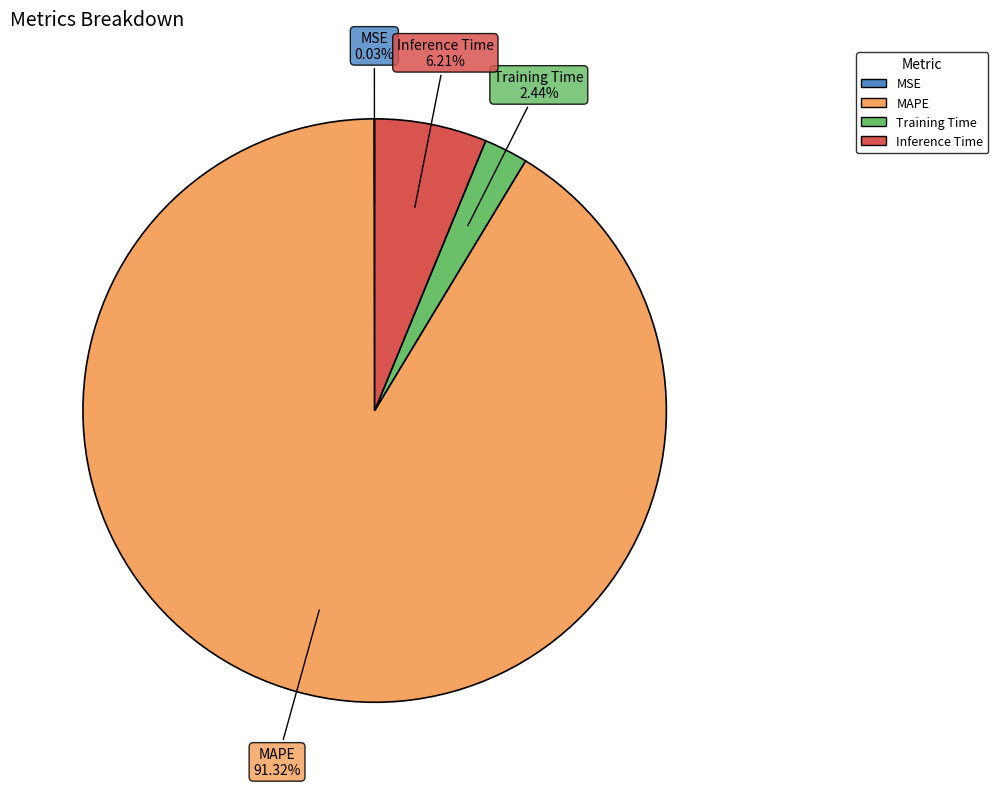

To the nearest percent, what is the average slice percentage?

25%